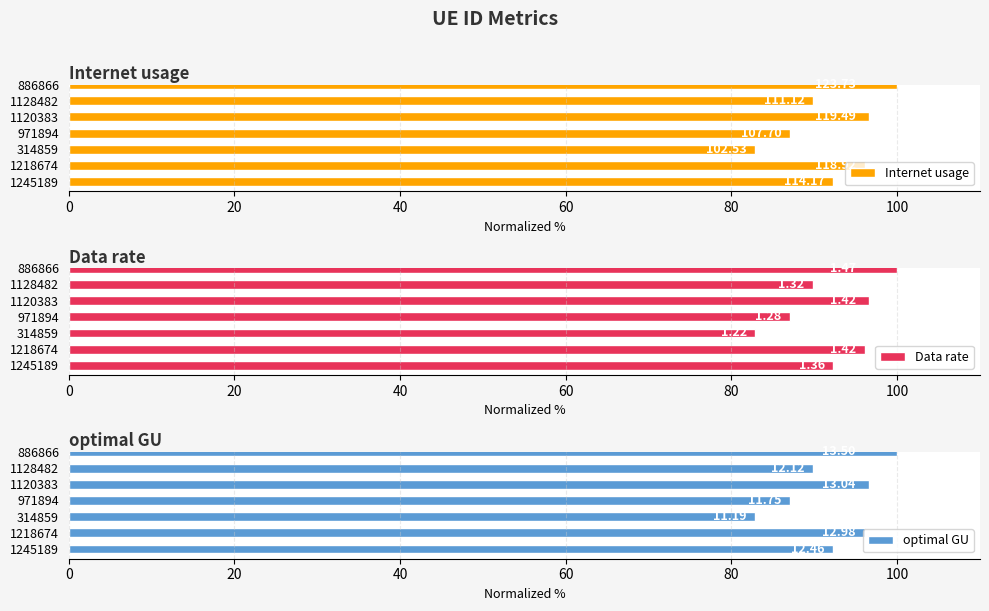

True or false: optimal GU has a value of 96.1 at 1218674.

True